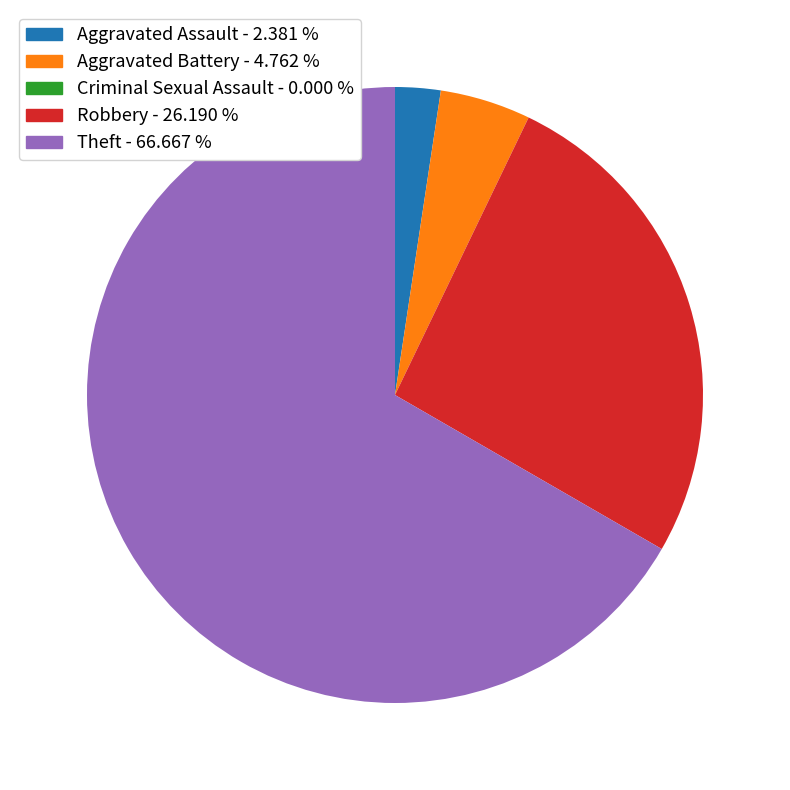

Which has a higher value, Theft or Aggravated Battery?

Theft